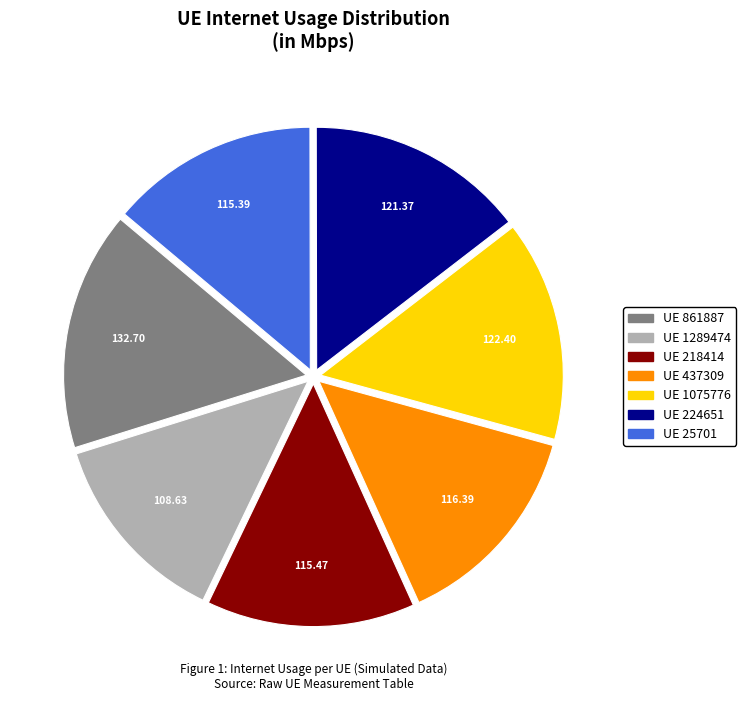

Does any single category account for the majority?

No